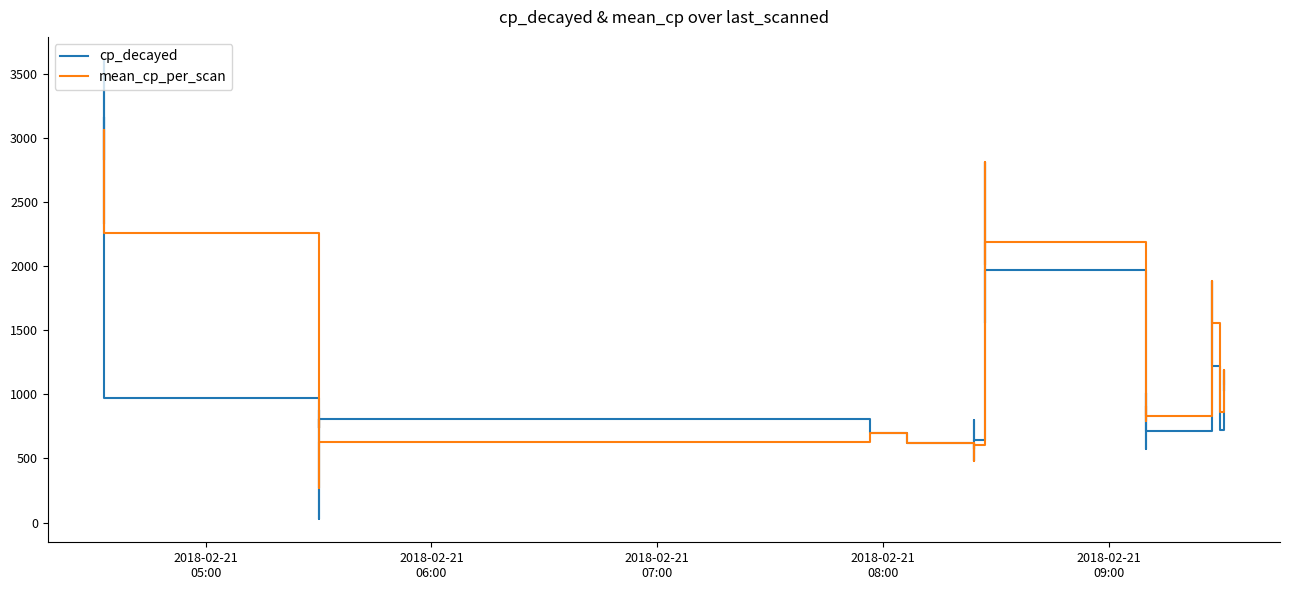

How many data points in mean_cp_per_scan are less than 1077?

20